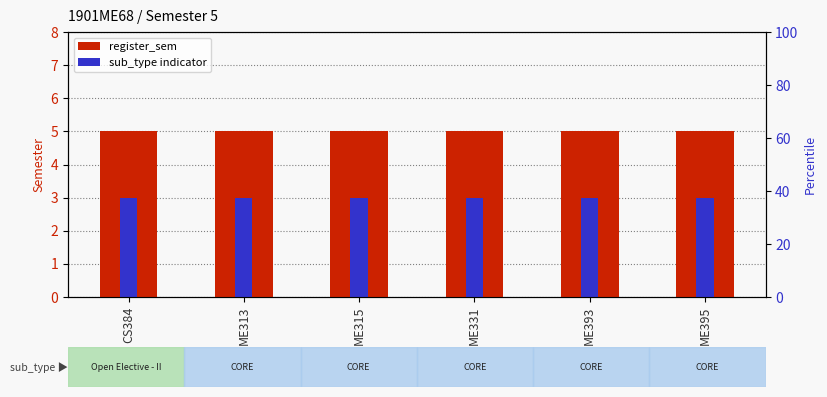

What is the highest value of the register_sem series?

5